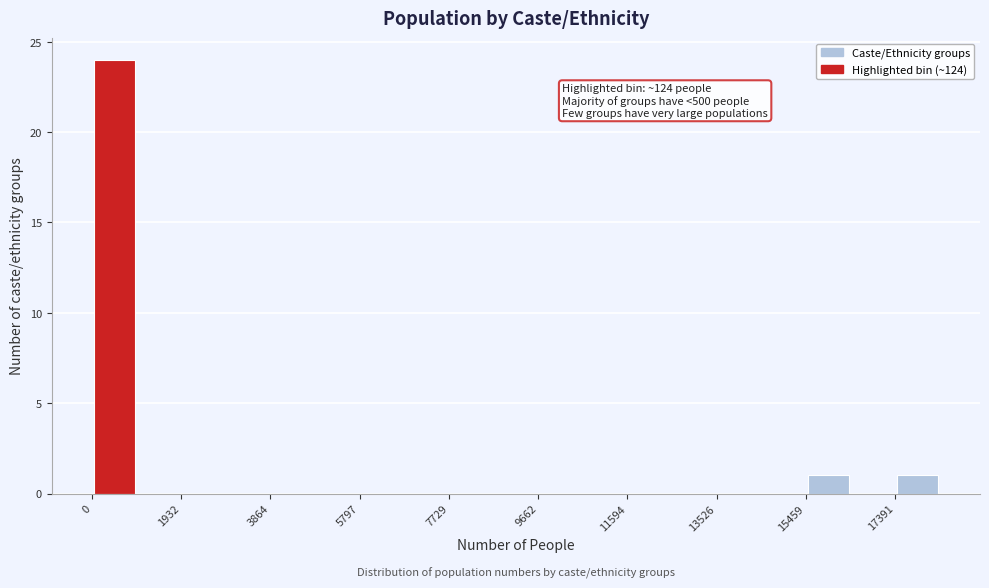

Which range on the x-axis has the tallest bar?

0 to 1000